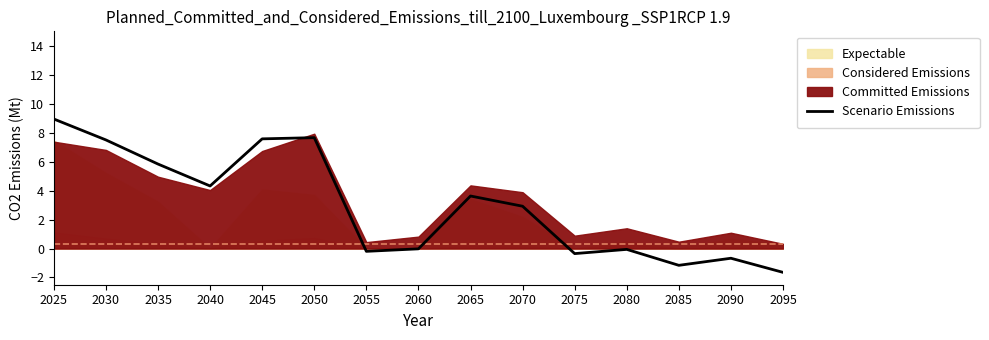

Rank the categories by value from lowest to highest.

2095, 2085, 2090, 2075, 2055, 2080, 2060, 2070, 2065, 2040, 2035, 2030, 2045, 2050, 2025